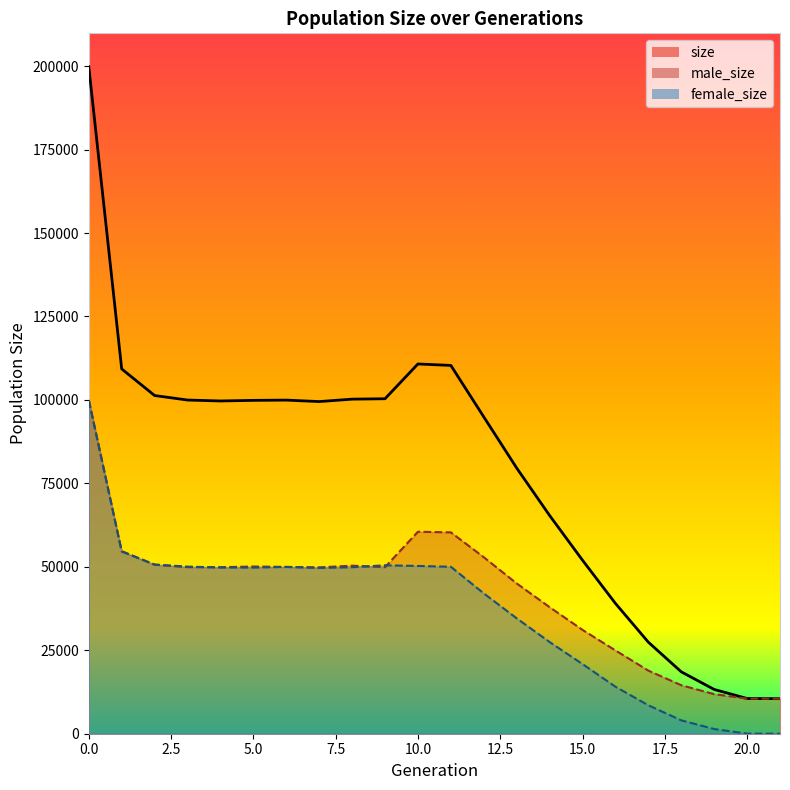

What is the average value of the male_size series?

42468